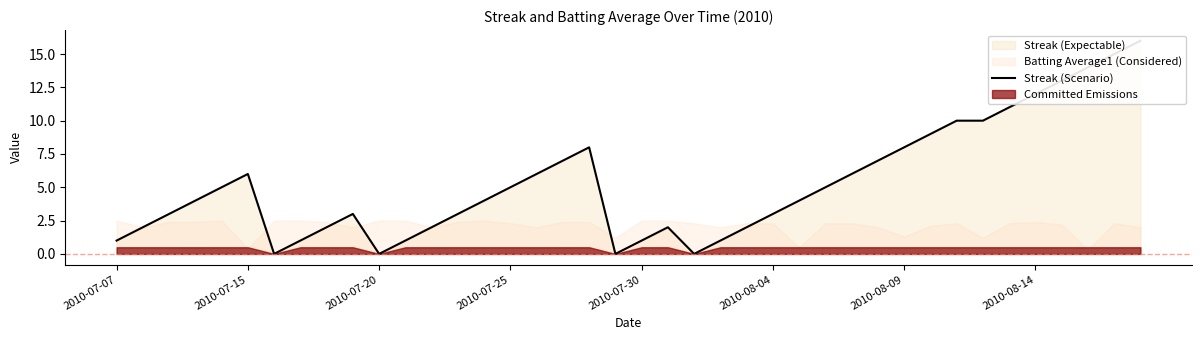

True or false: the data shows 0 at 2010-07-30.

False